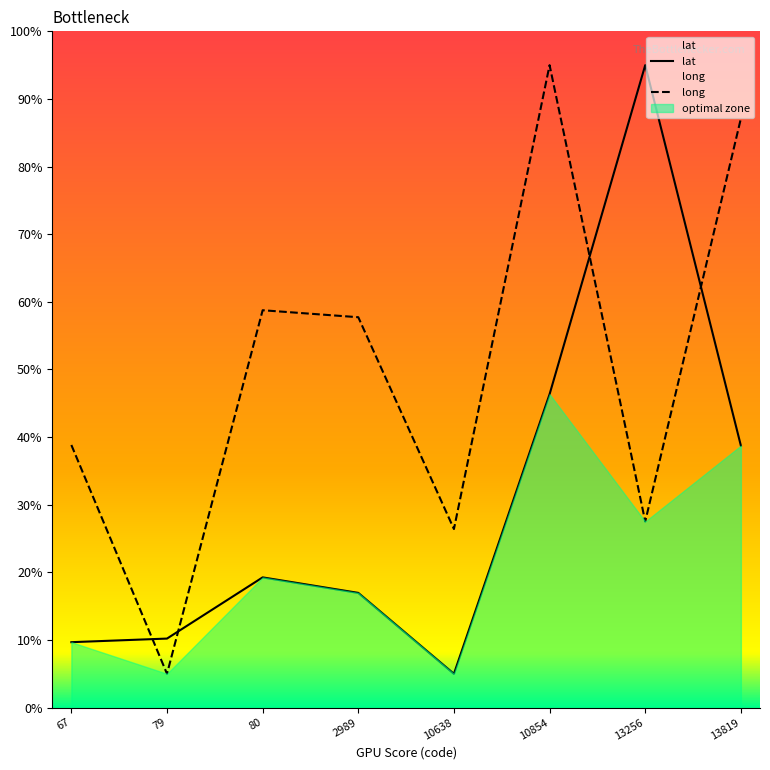

What is the value of the lat point at the 1st from the left?

9.7